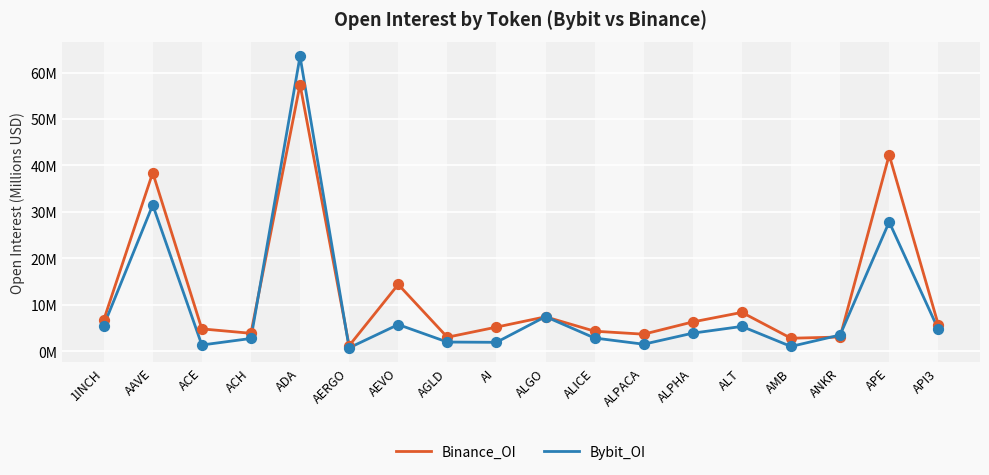

Which series has the largest total across all categories?

Binance_OI